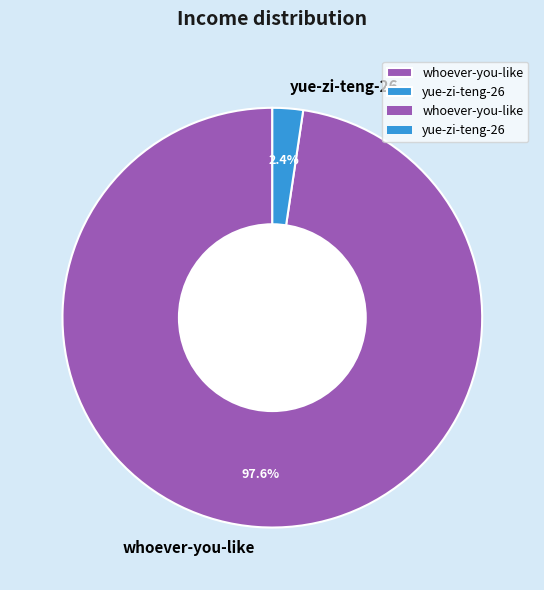

Is there any slice that represents more than half of the pie?

Yes